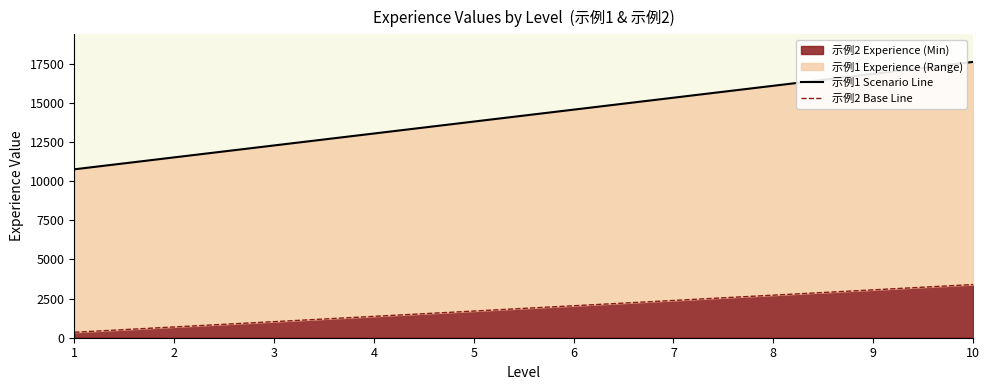

How many data points in 示例1 Scenario Line are above 14576?

5